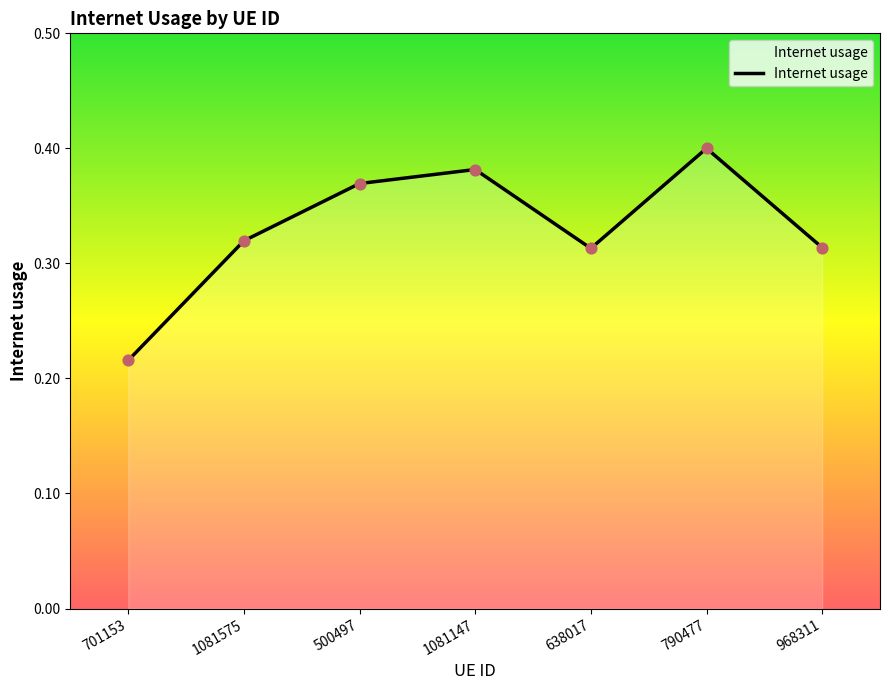

What is the change in value from 701153 to 968311?

+0.1